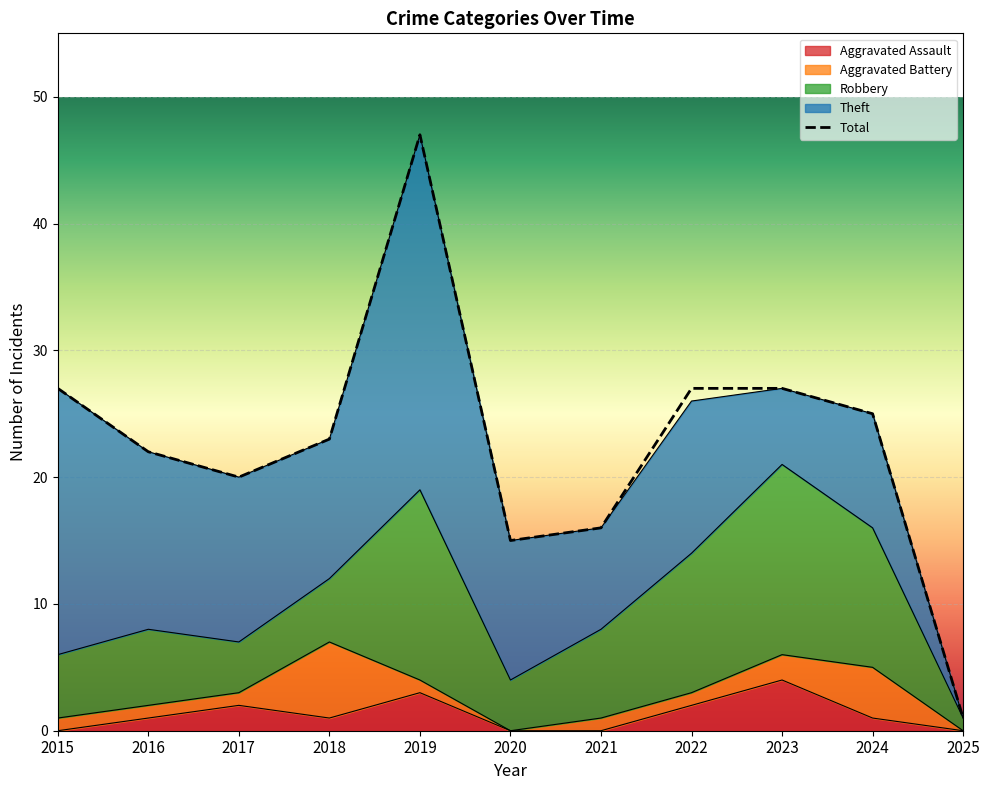

How many values in the Aggravated Assault series are below 1?

4